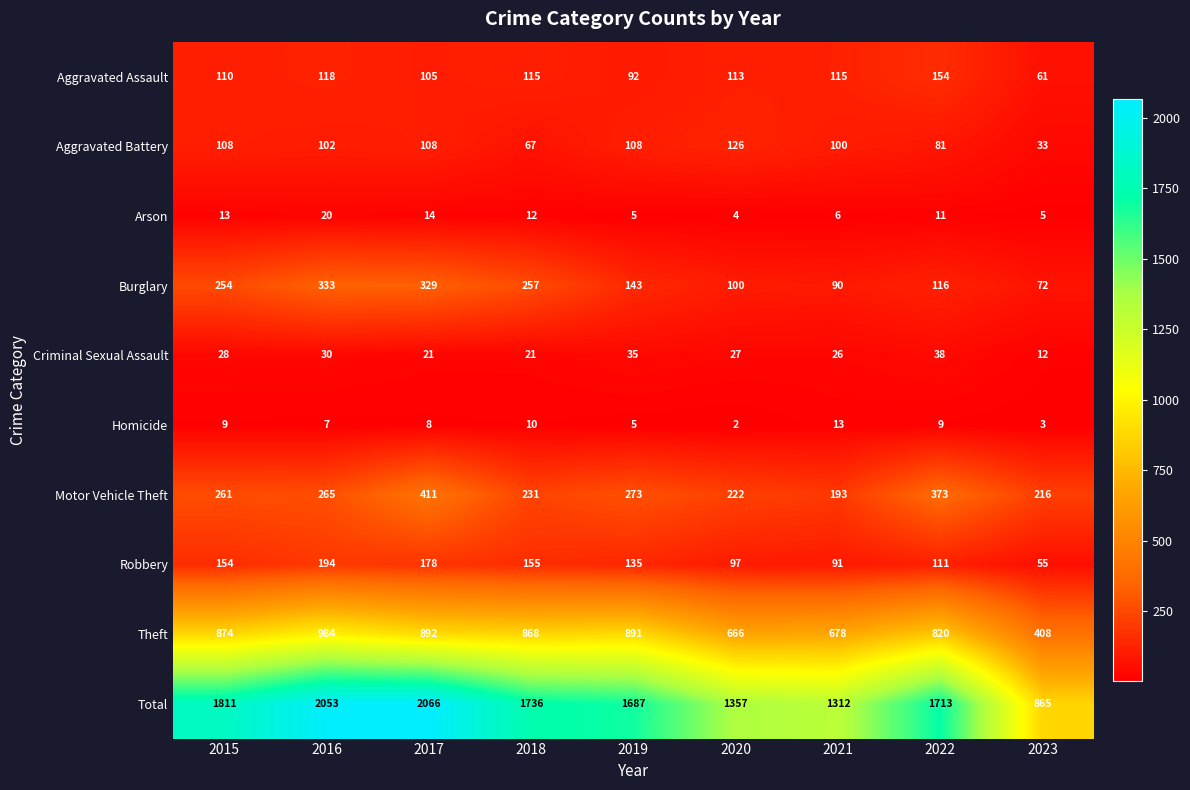

At which category is the sum across all series the highest?

2017